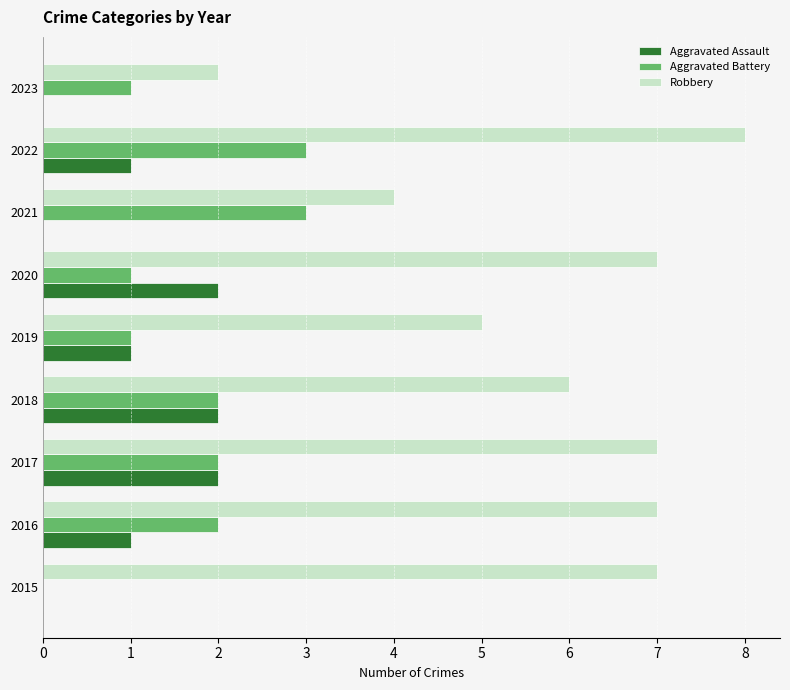

Which series has the largest total across all categories?

Robbery